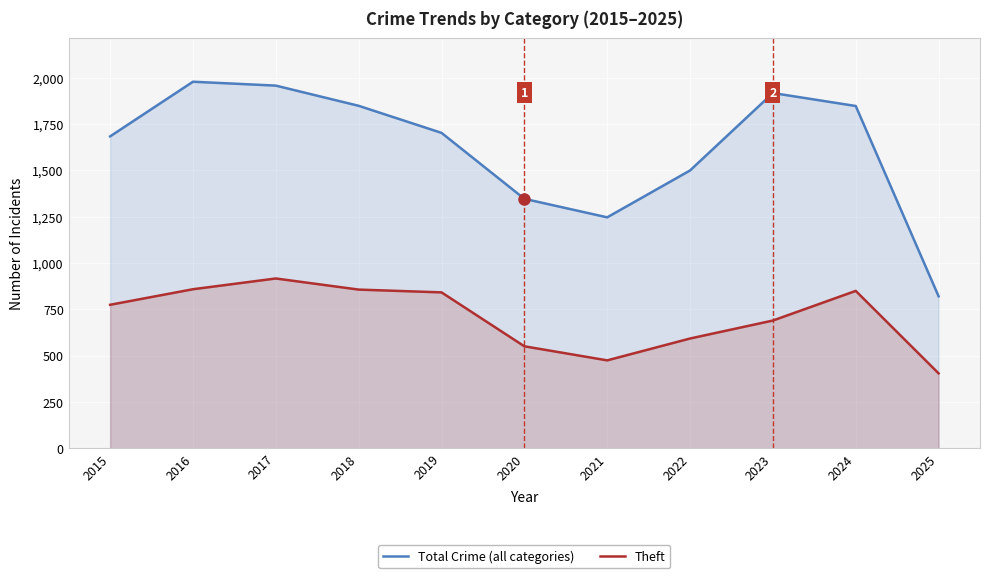

Which series has the largest total across all categories?

Total Crime (all categories)